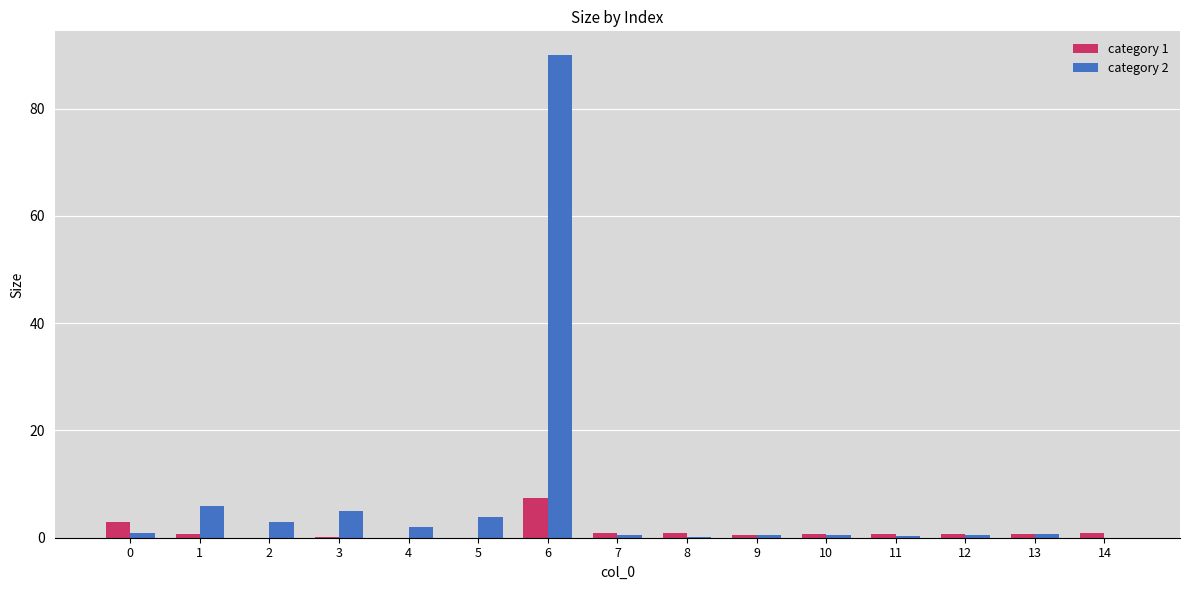

Are the bars horizontal?

No